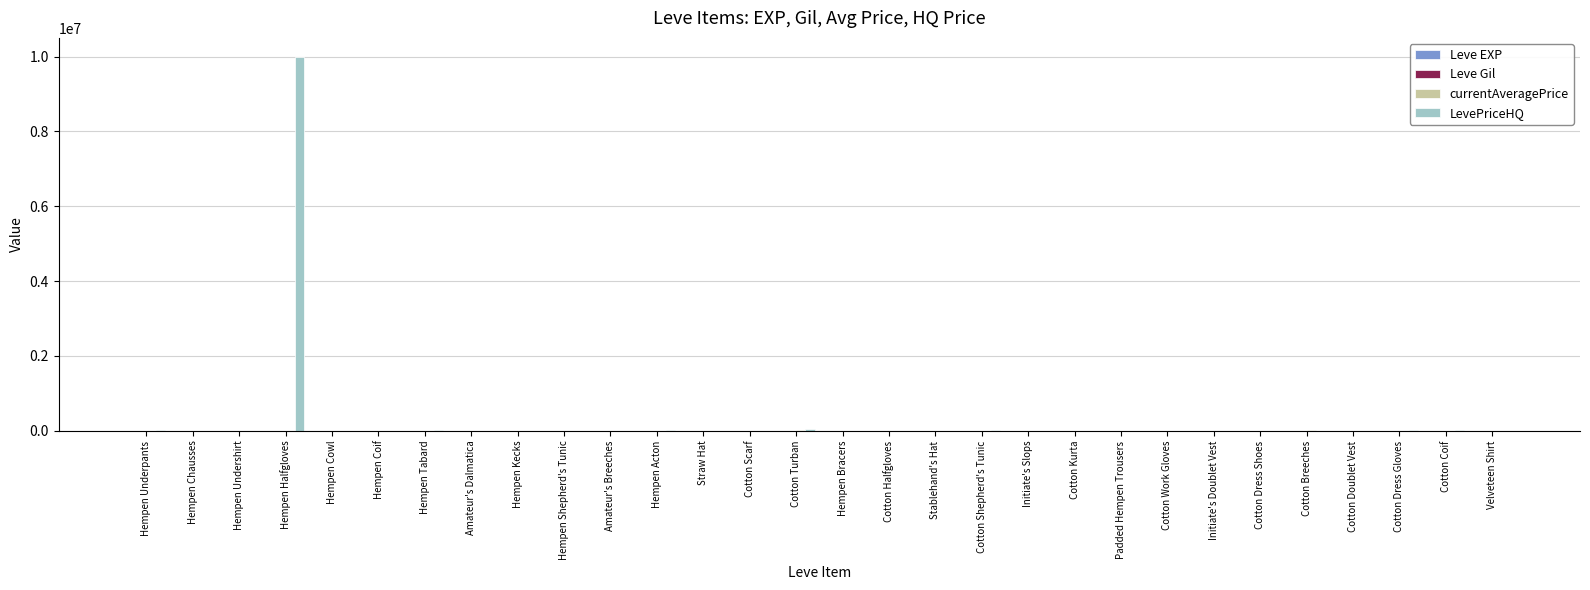

True or false: LevePriceHQ has a value of 5831863 at Cotton Dress Shoes.

False